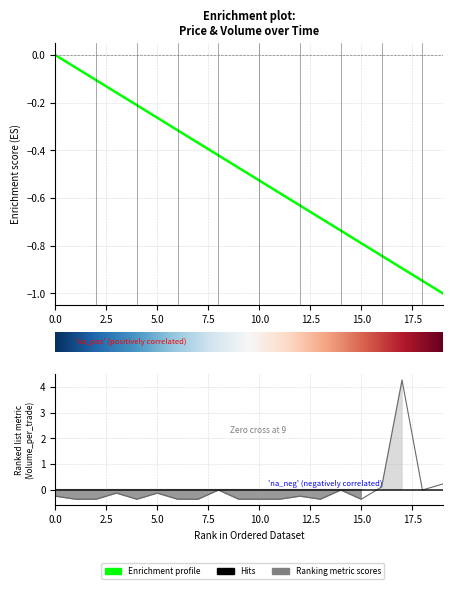

How many categories are shown in the chart?

20